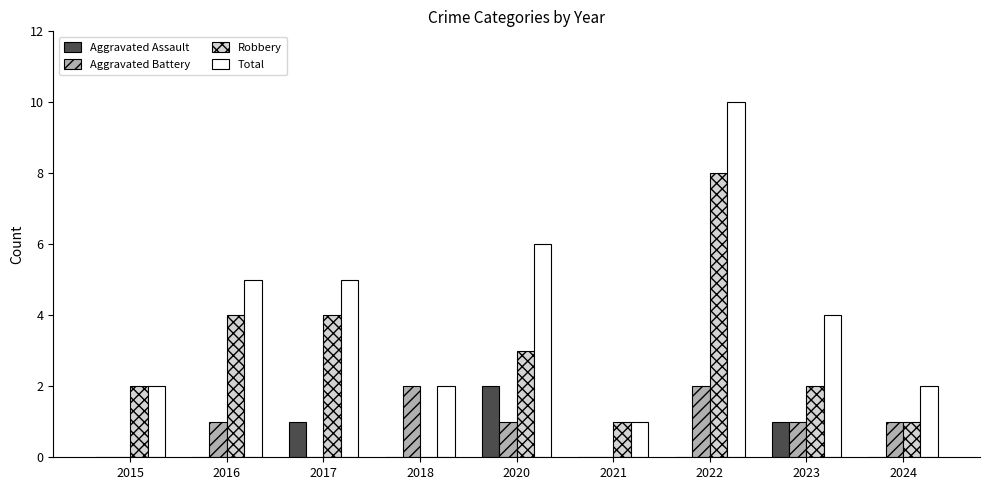

Which series changed the most between 2021 and 2022?

Total